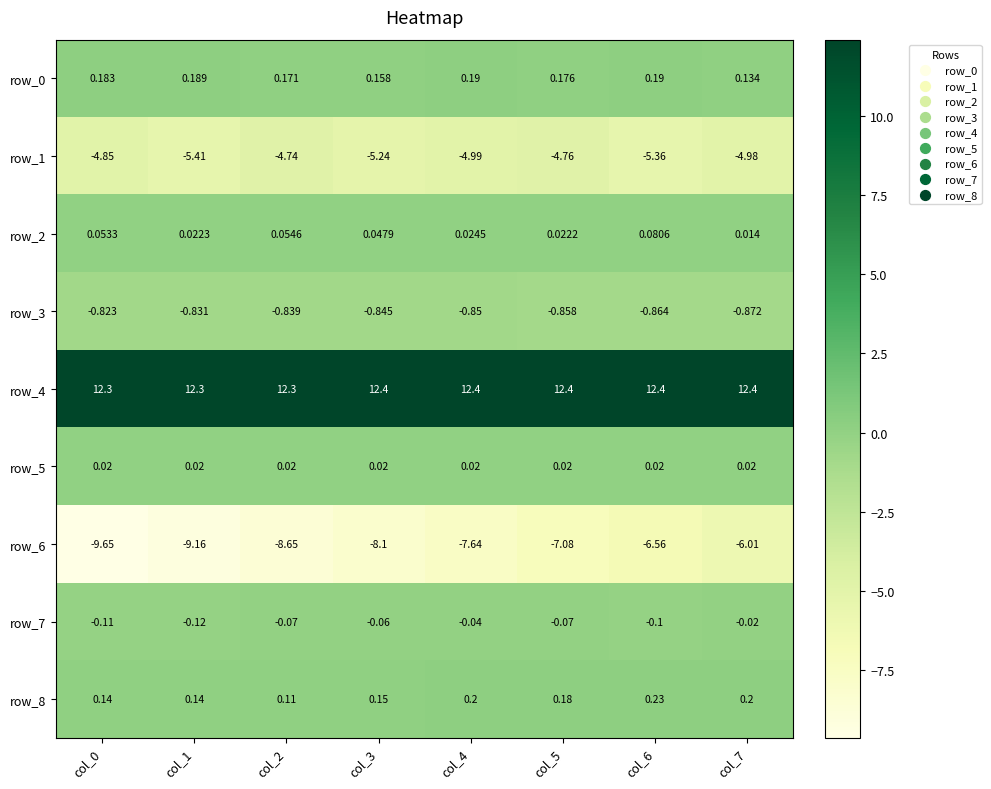

Which series has the largest total across all categories?

row_4